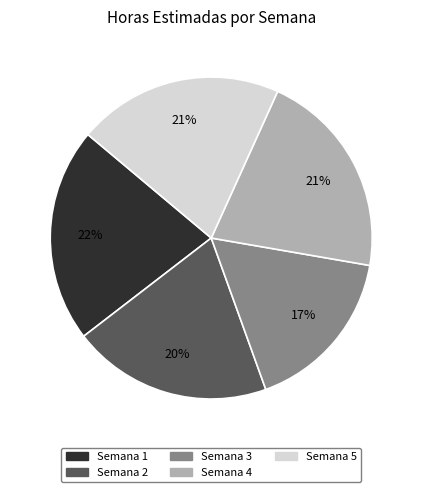

To the nearest percent, what percentage of the pie is Semana 1?

22%